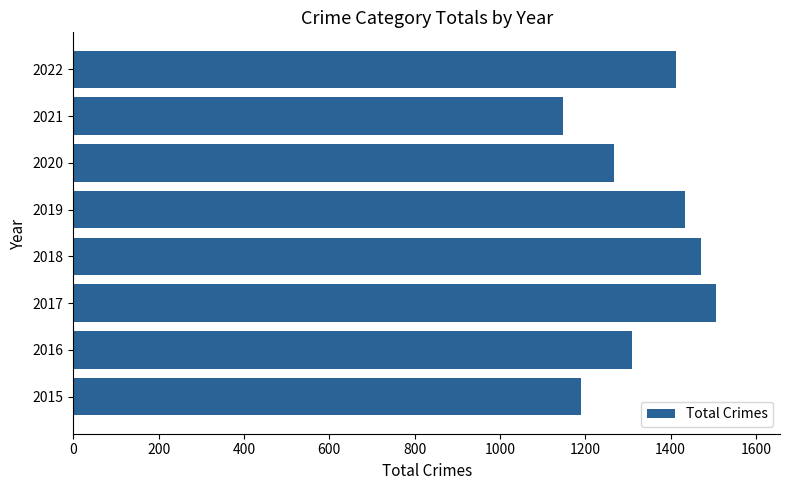

Reading top to bottom, what are all the values shown in this chart?

2022=1413	2021=1149	2020=1268	2019=1433	2018=1472	2017=1506	2016=1309	2015=1190